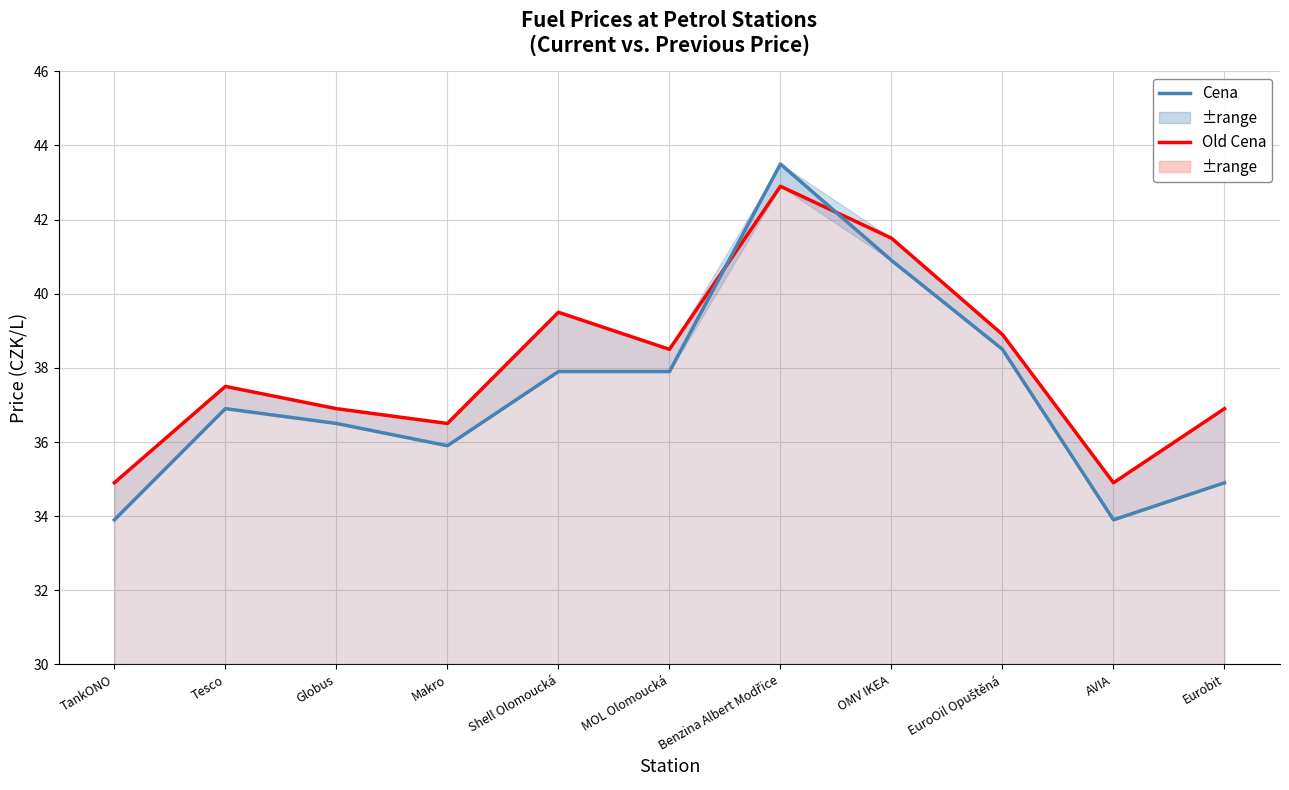

What is the difference between the Old Cena values at Shell Olomoucká and Globus?

2.6